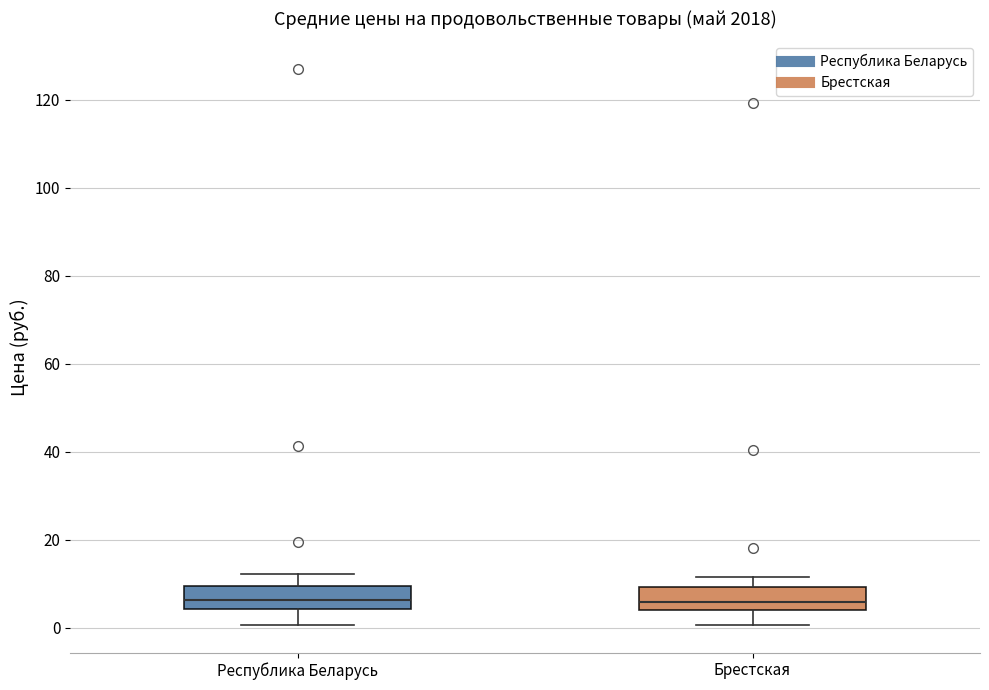

Reading left to right, read every box against the y-axis: the position of its median line, the range the box covers, and the ends of its whiskers. The values are not printed on the chart, so give them approximately, as read against the axis.

Республика Беларусь: median 6, box 4 to 10, whiskers 0 to 12
Брестская: median 6, box 4 to 10, whiskers 0 to 12